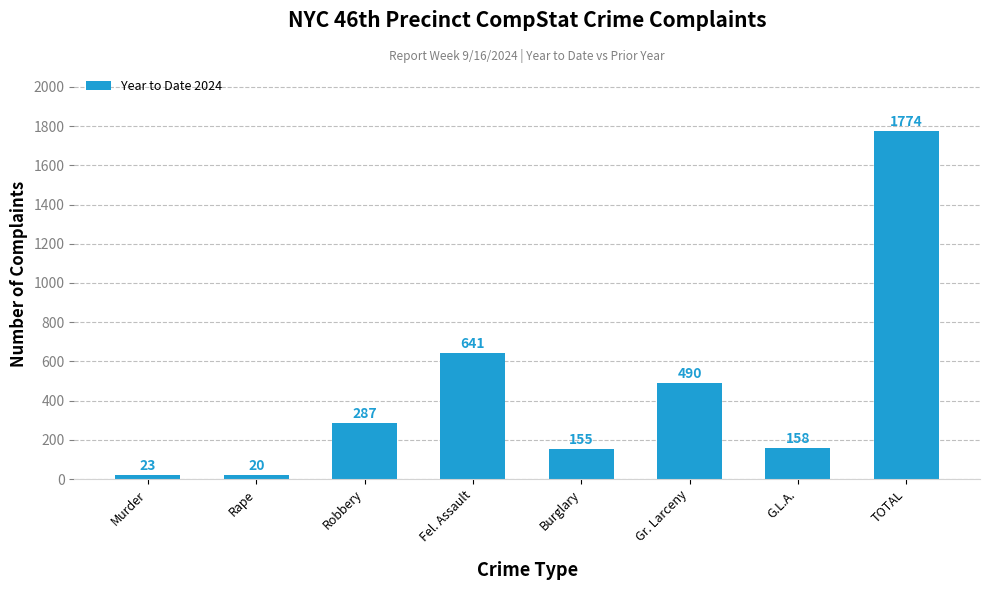

Which has a higher value, Robbery or Rape?

Robbery